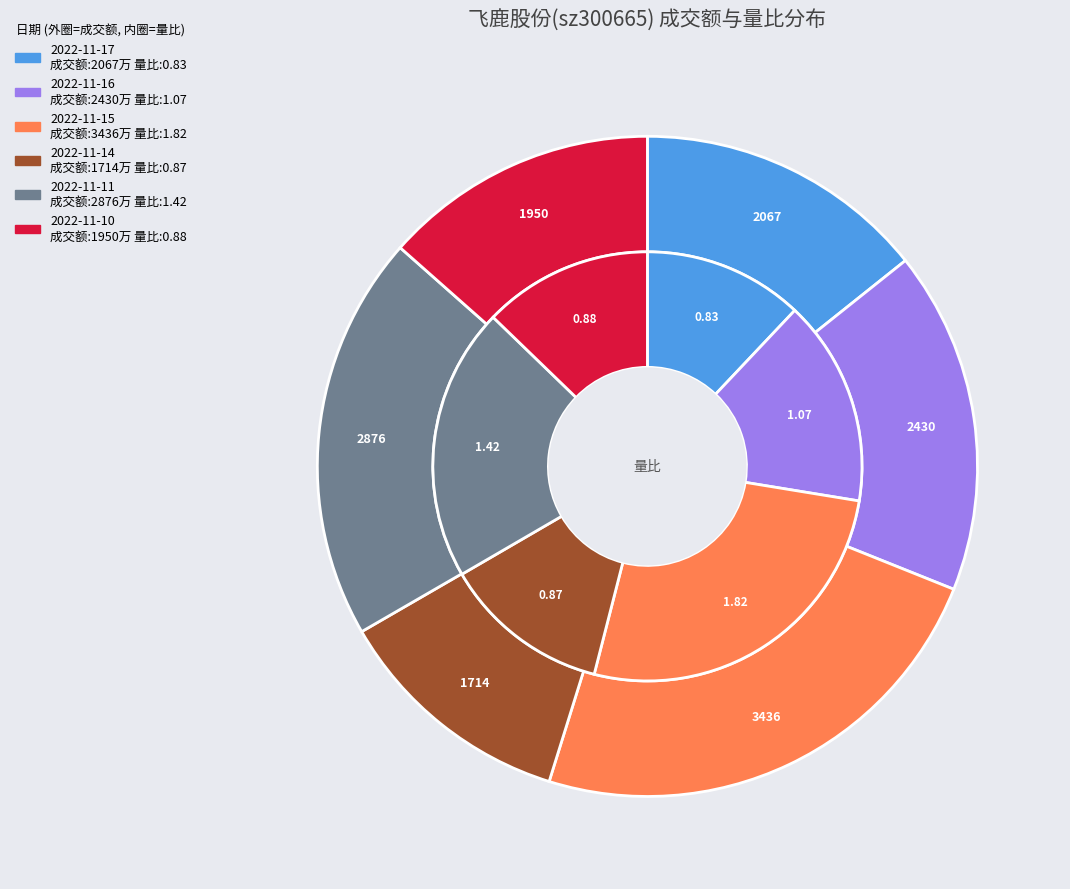

Is there any slice that represents more than half of the pie?

No